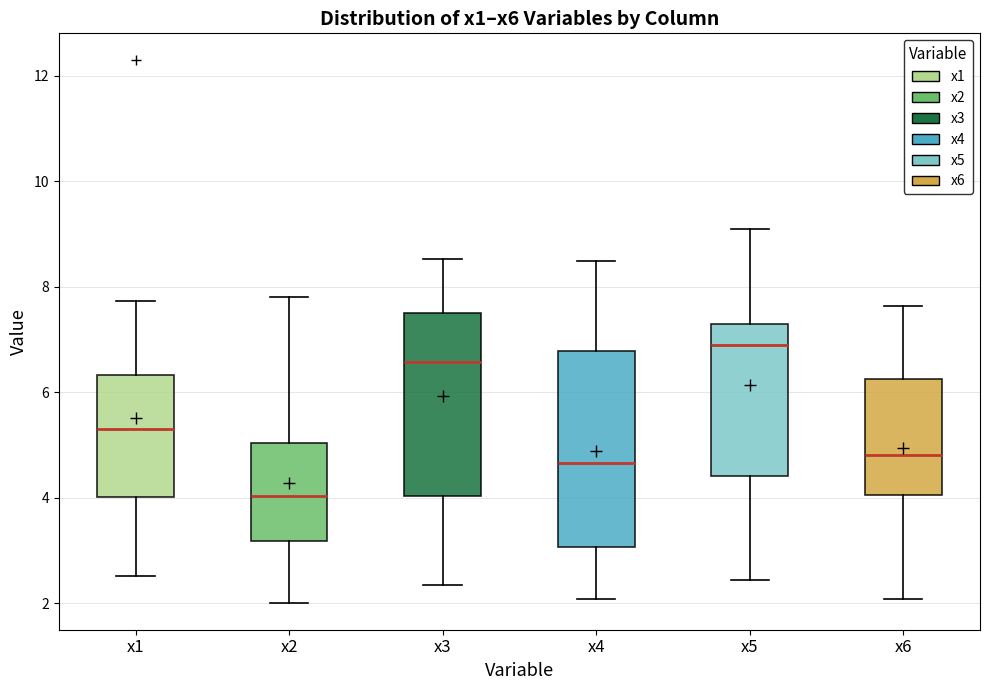

Which box is the tallest, from its lower edge to its upper edge?

x4